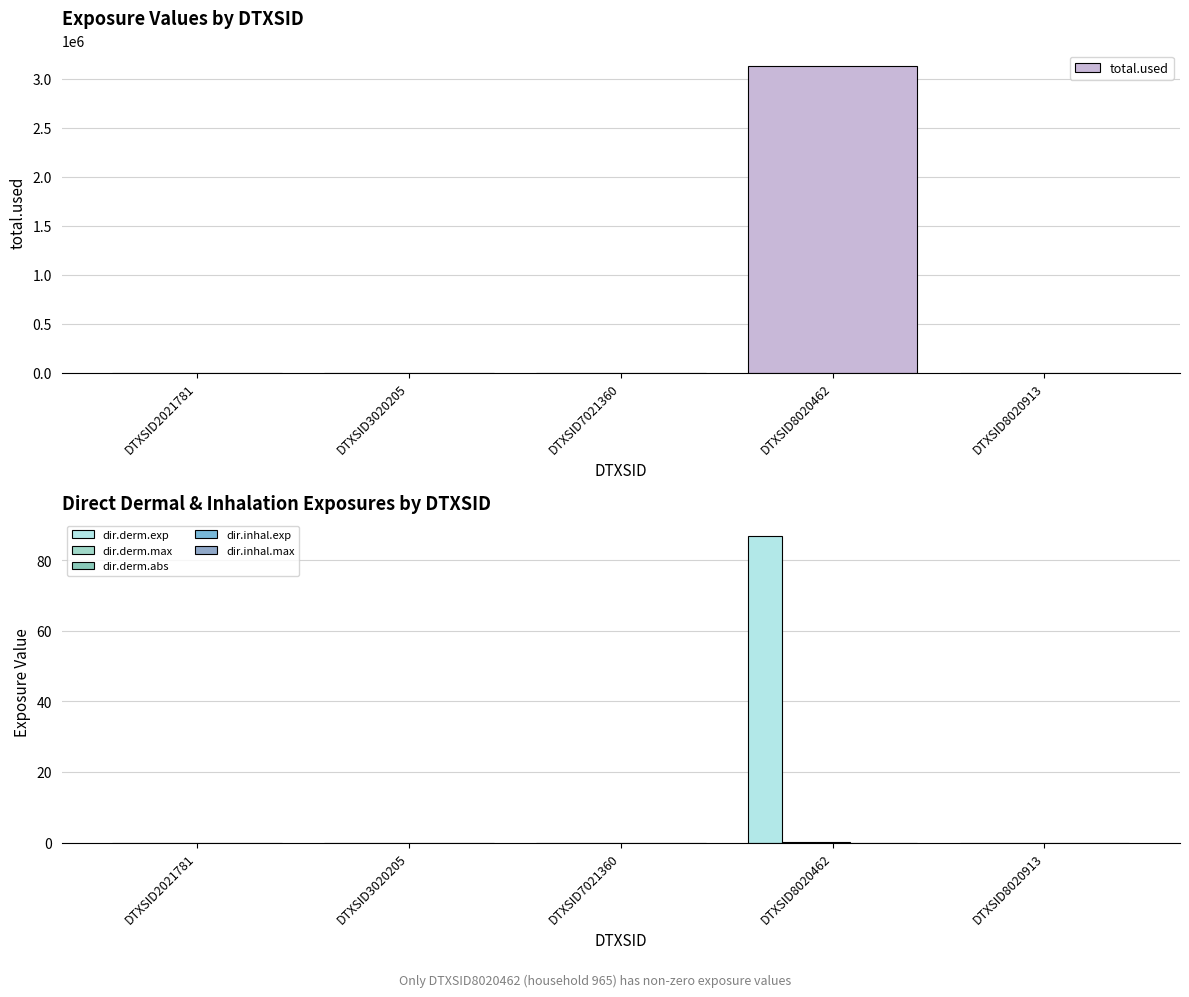

How many dir.derm.abs values are between 0 and 1?

5